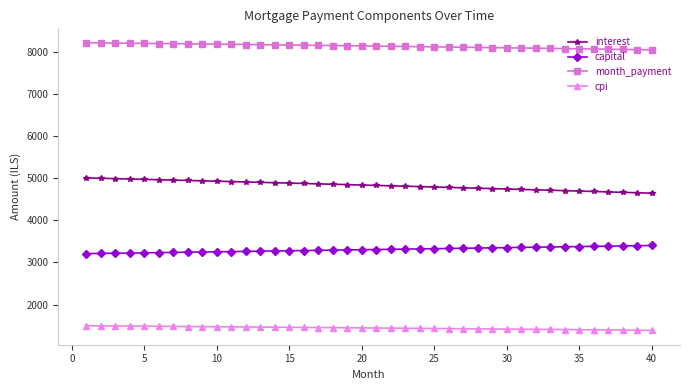

List the series in order of their overall mean, lowest first.

cpi, capital, interest, month_payment